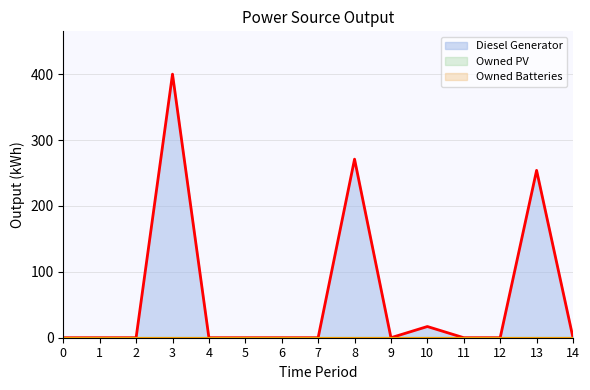

Does the chart have visible grid lines?

Yes